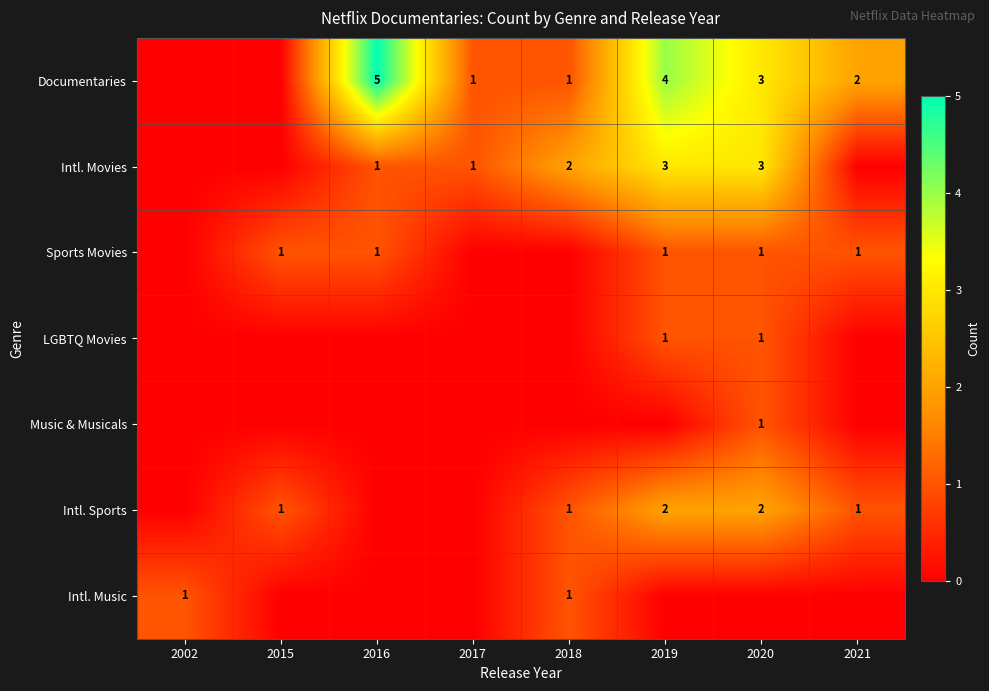

Is the value of Sports Movies at 2019 greater than the value of Intl. Sports at 2020?

No